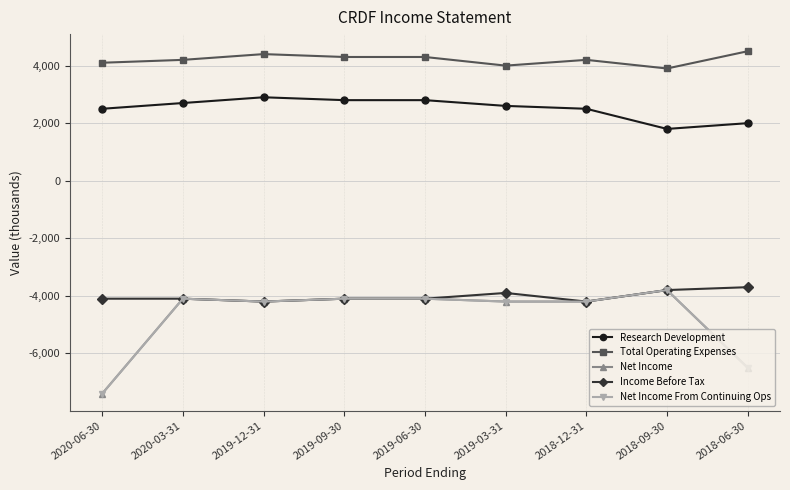

Reading left to right, transcribe all the data shown in this chart.

Research Development: 2500	2700	2900	2800	2800	2600	2500	1800	2000
Total Operating Expenses: 4100	4200	4400	4300	4300	4000	4200	3900	4500
Net Income: -7400	-4100	-4200	-4100	-4100	-4200	-4200	-3800	-6500
Income Before Tax: -4100	-4100	-4200	-4100	-4100	-3900	-4200	-3800	-3700
Net Income From Continuing Ops: -7400	-4100	-4200	-4100	-4100	-4200	-4200	-3800	-6500